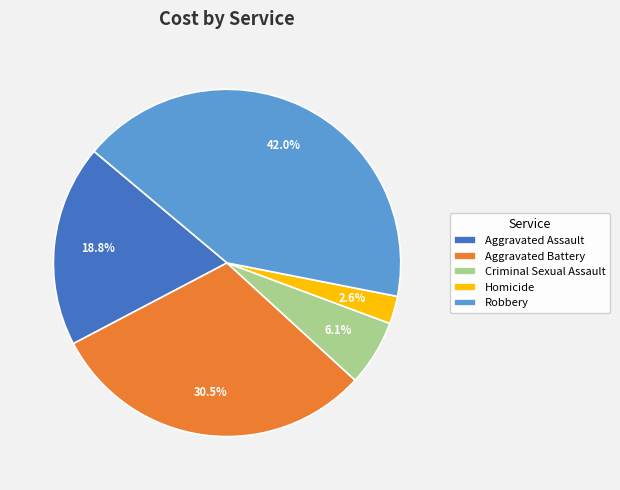

Is Robbery the majority of the pie?

No